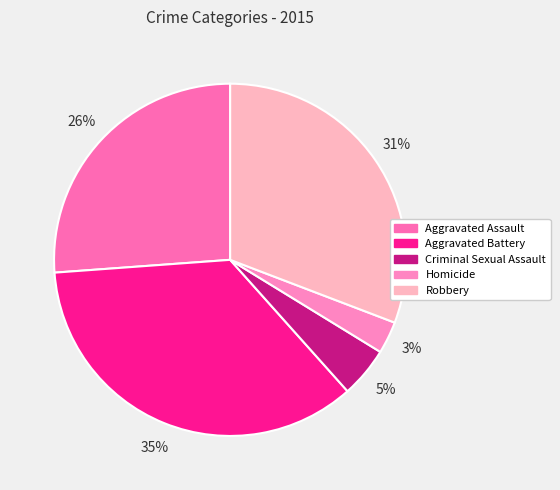

True or false: Homicide accounts for 3% of the total.

True